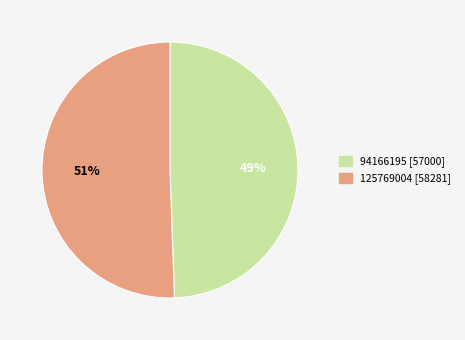

Rank the categories by value from highest to lowest.

125769004, 94166195